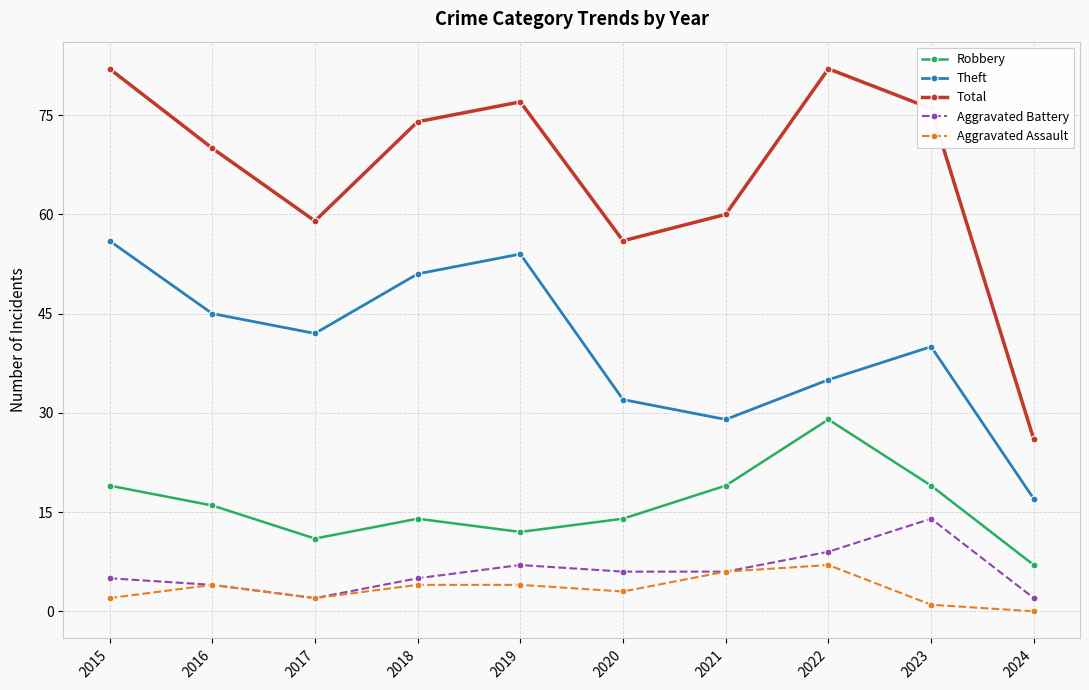

Count the number of data series in this chart.

5